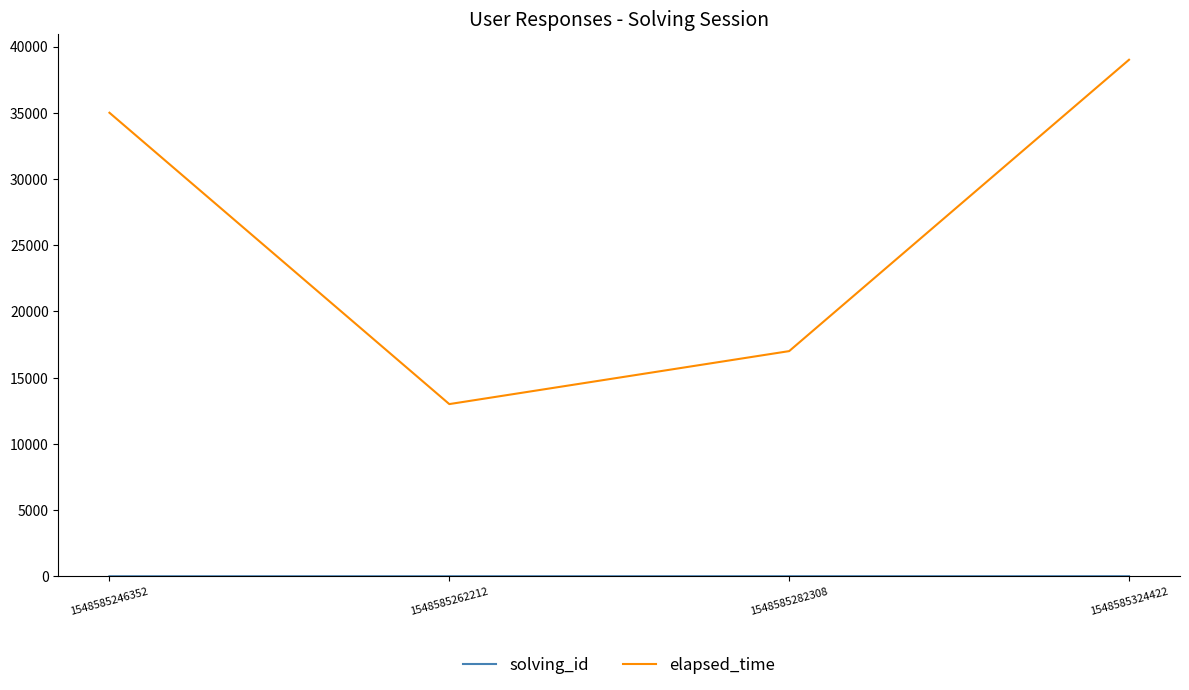

What is the greatest value displayed?

39000